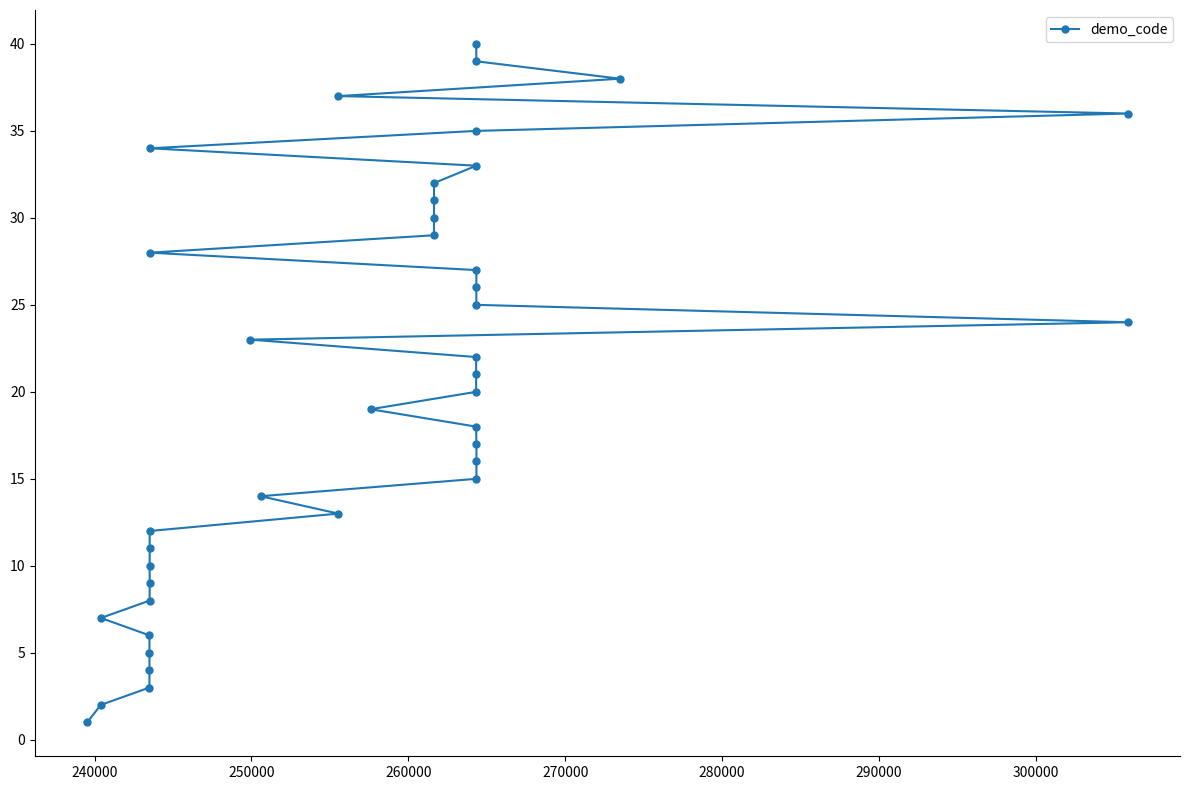

What is the difference between the second highest and second lowest values?

37